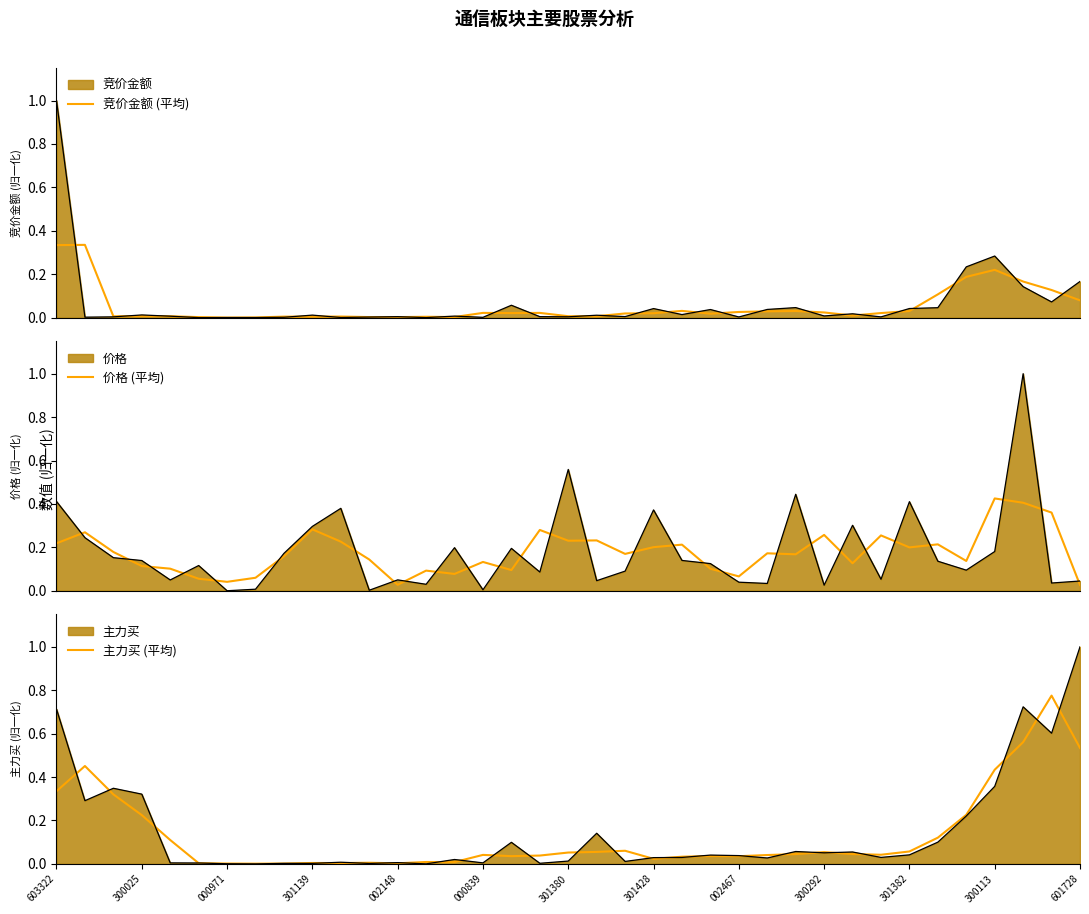

True or false: 主力买 (平均) and 竞价金额 (平均) intersect in this chart.

True